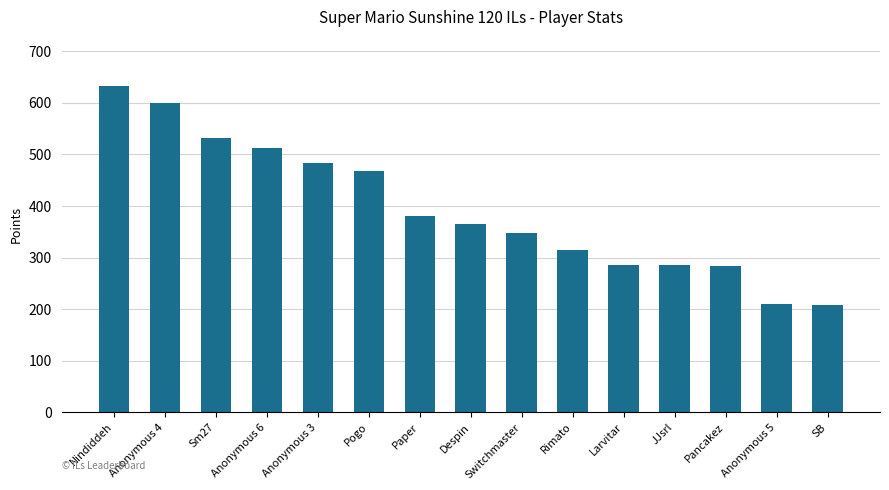

What is the ratio of the value at Anonymous 5 to the value at JJsrl?

0.7